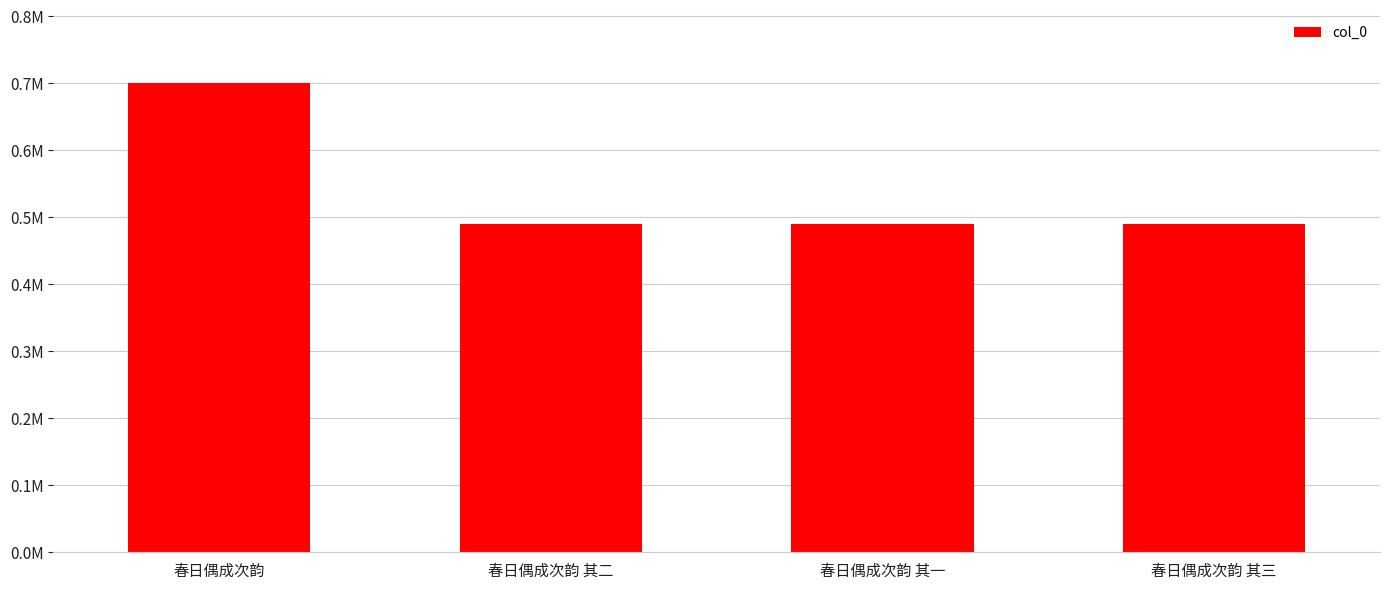

Approximately how many times larger is the value at 春日偶成次韵 其三 compared to 春日偶成次韵 其二?

1.0